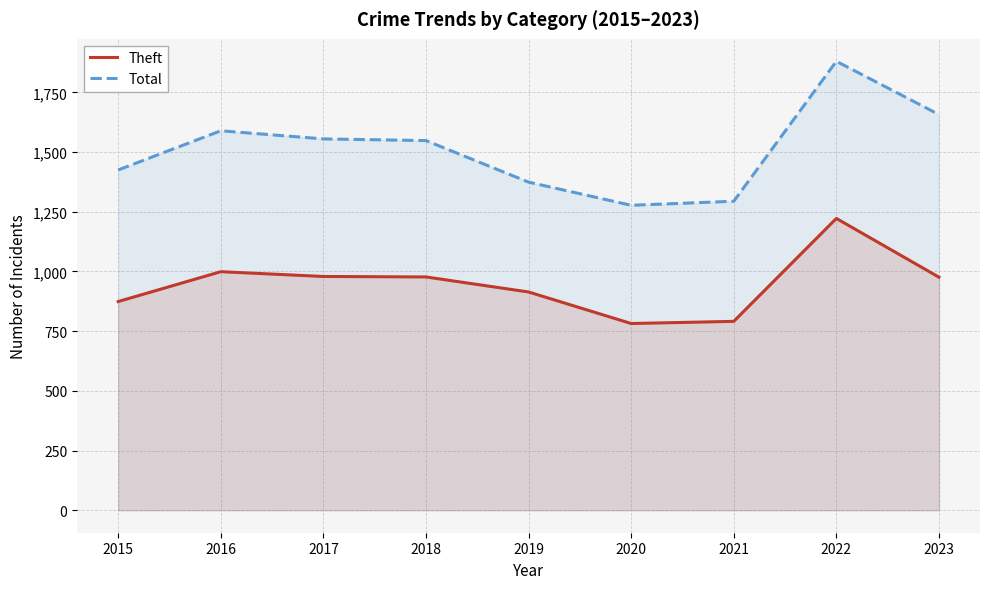

Which series changed the most between 2019 and 2023?

Total